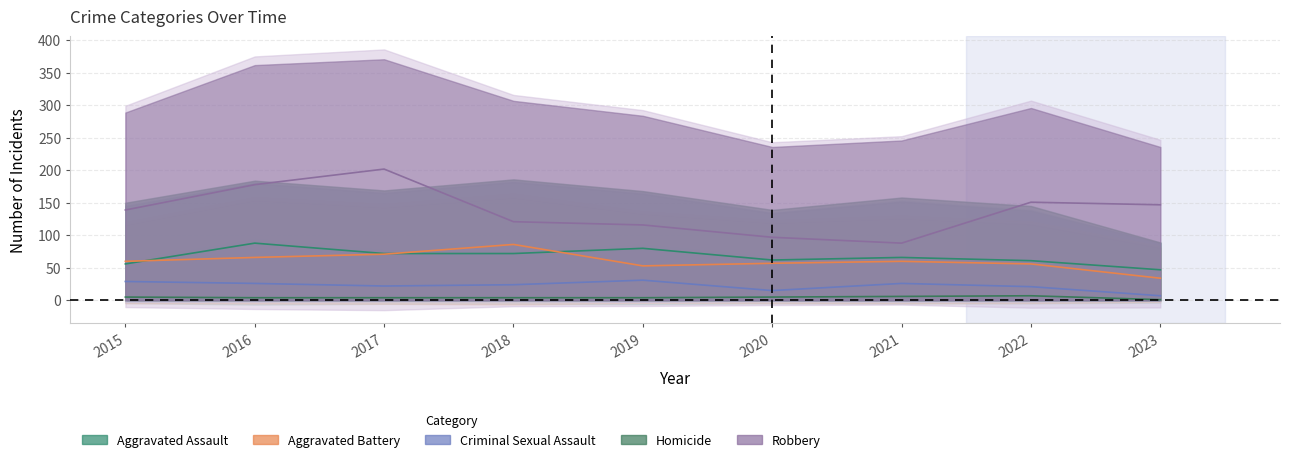

True or false: Criminal Sexual Assault and Homicide intersect in this chart.

False